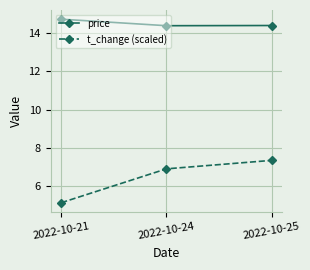

What is the average value of the t_change (scaled) series?

6.5